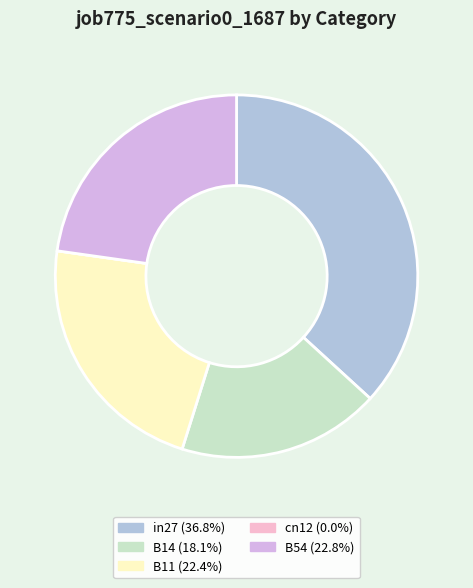

What is the largest slice in the pie chart?

in27